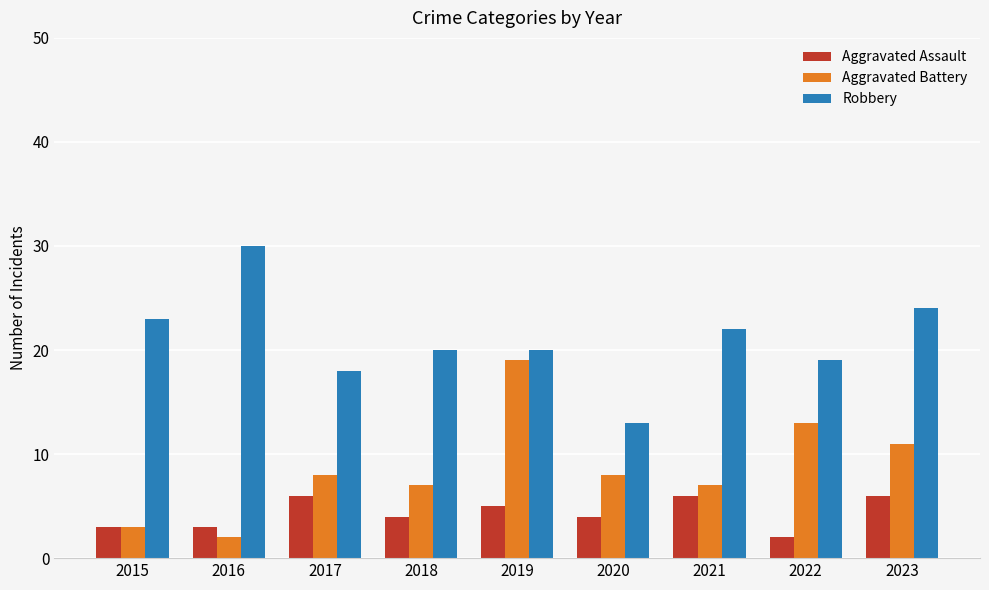

What are all the series names shown in the legend?

Aggravated Assault, Aggravated Battery, Robbery